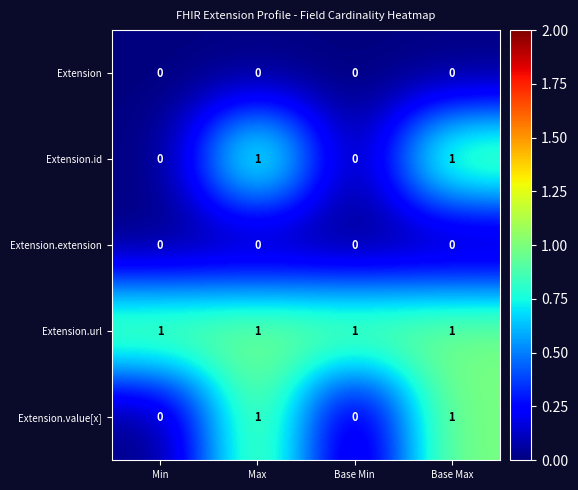

Is it true that Extension.extension equals 0 at Min?

True